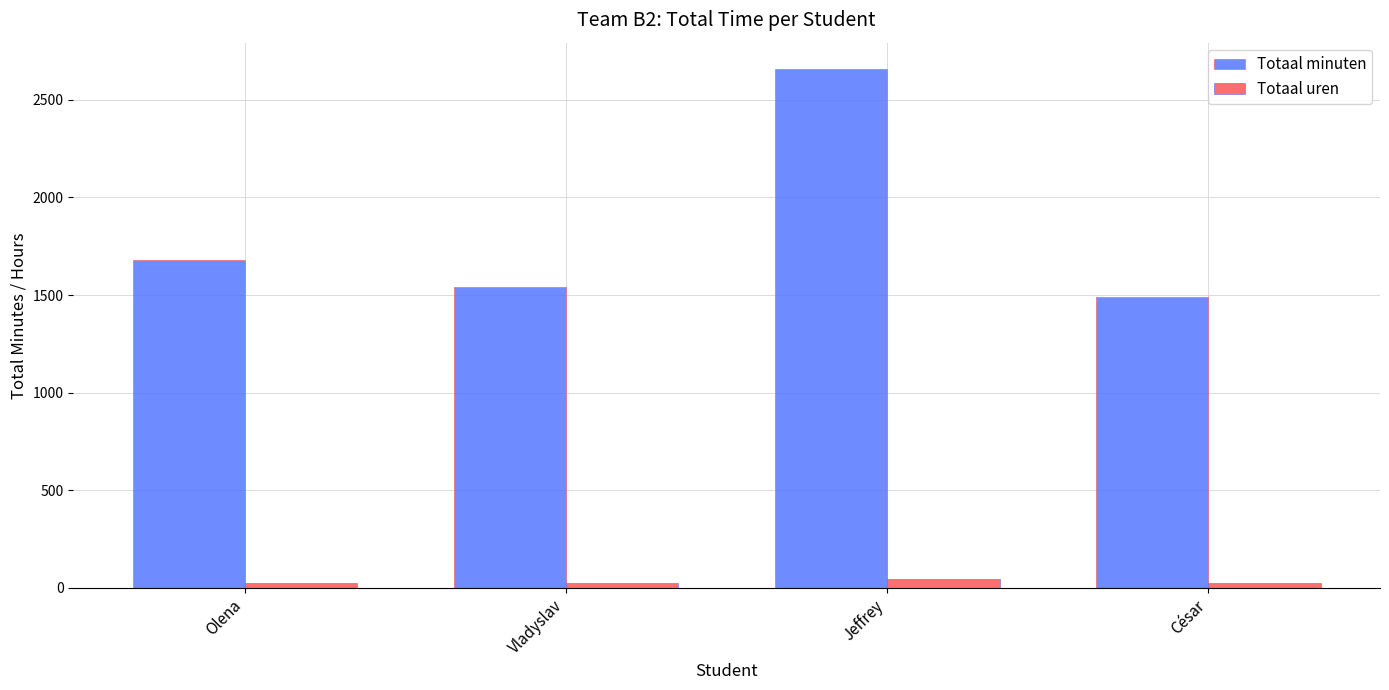

What is the greatest value displayed?

2660.0